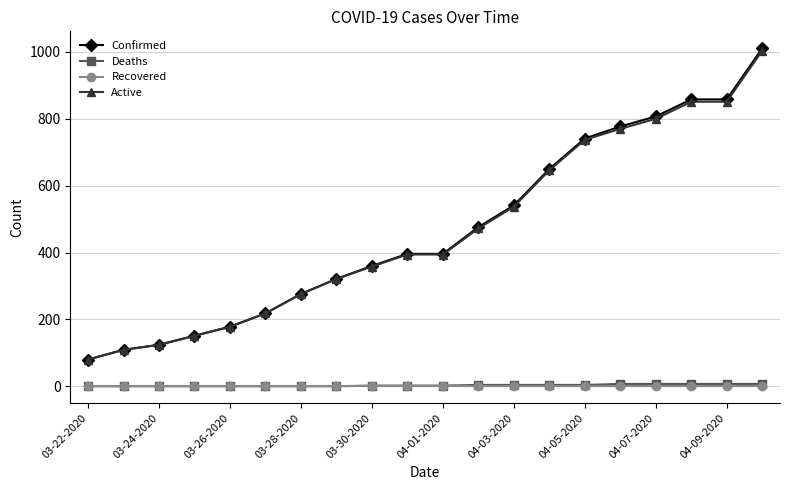

Which series has the largest range (max minus min)?

Confirmed